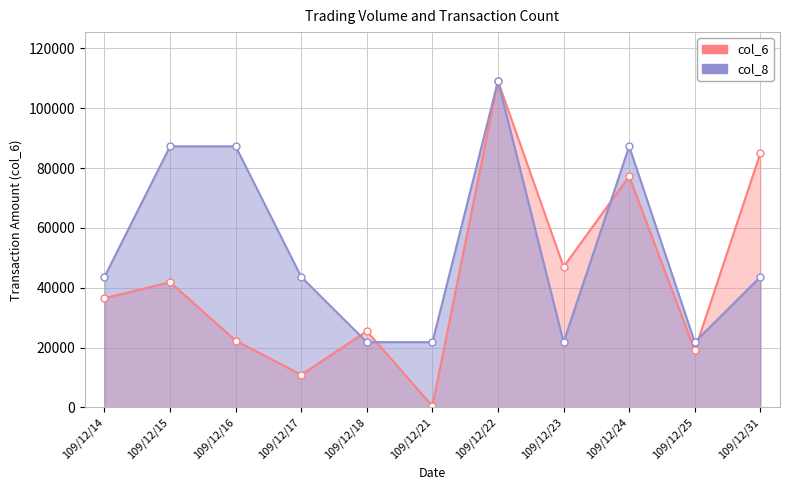

Which series has the largest total across all categories?

col_8